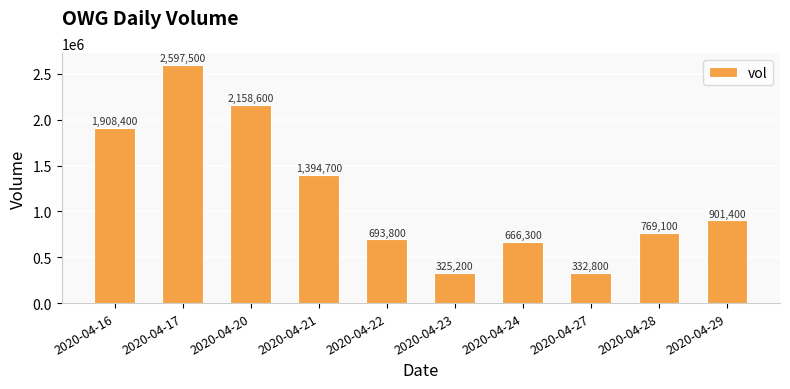

Reading right to left, extract all data points from this chart.

2020-04-29=901400	2020-04-28=769100	2020-04-27=332800	2020-04-24=666300	2020-04-23=325200	2020-04-22=693800	2020-04-21=1394700	2020-04-20=2158600	2020-04-17=2597500	2020-04-16=1908400